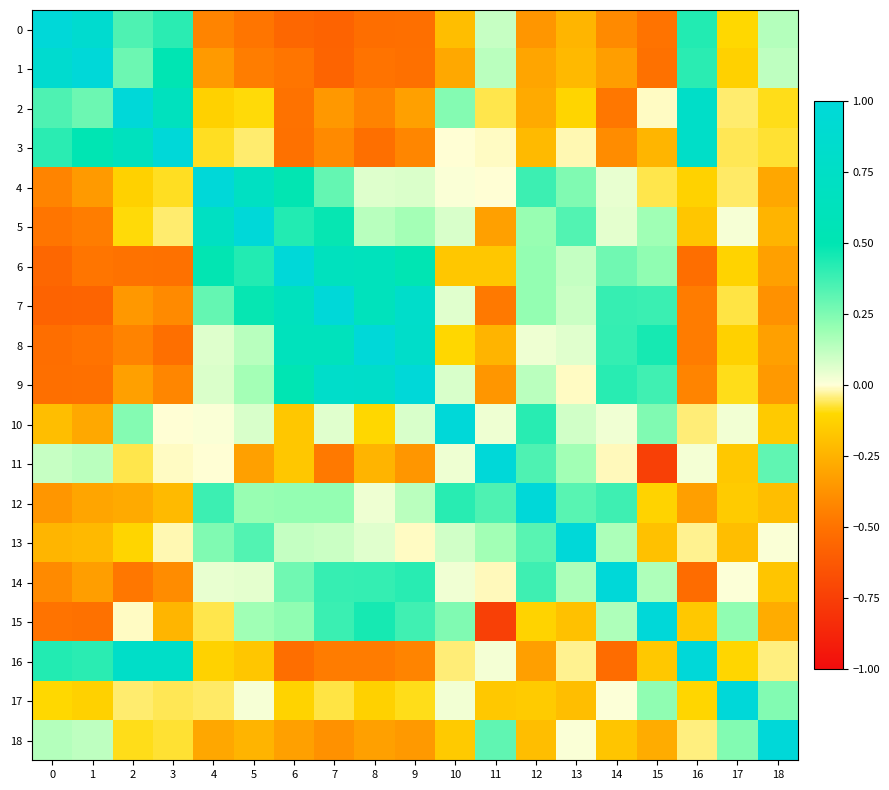

Reading left to right, transcribe all the data shown in this chart.

0: 0=1.0	1=0.9	2=0.3	3=0.4	4=-0.4	5=-0.5	6=-0.6	7=-0.6	8=-0.5	9=-0.5	10=-0.2	11=0.1	12=-0.4	13=-0.2	14=-0.4	15=-0.5	16=0.4	17=-0.1	18=0.1
1: 0=0.9	1=1.0	2=0.3	3=0.5	4=-0.3	5=-0.5	6=-0.5	7=-0.6	8=-0.5	9=-0.5	10=-0.3	11=0.1	12=-0.3	13=-0.2	14=-0.3	15=-0.5	16=0.4	17=-0.1	18=0.1
2: 0=0.3	1=0.3	2=1.0	3=0.7	4=-0.1	5=-0.1	6=-0.5	7=-0.4	8=-0.4	9=-0.3	10=0.2	11=-0.1	12=-0.3	13=-0.1	14=-0.5	15=-0.0	16=0.8	17=-0.0	18=-0.1
3: 0=0.4	1=0.5	2=0.7	3=1.0	4=-0.1	5=-0.0	6=-0.5	7=-0.4	8=-0.5	9=-0.4	10=-0.0	11=-0.0	12=-0.2	13=-0.0	14=-0.4	15=-0.2	16=0.8	17=-0.1	18=-0.1
4: 0=-0.4	1=-0.3	2=-0.1	3=-0.1	4=1.0	5=0.7	6=0.5	7=0.3	8=0.1	9=0.1	10=0.0	11=-0.0	12=0.4	13=0.2	14=0.0	15=-0.1	16=-0.1	17=-0.1	18=-0.3
5: 0=-0.5	1=-0.5	2=-0.1	3=-0.0	4=0.7	5=1.0	6=0.4	7=0.5	8=0.1	9=0.2	10=0.1	11=-0.3	12=0.2	13=0.3	14=0.1	15=0.2	16=-0.2	17=0.0	18=-0.2
6: 0=-0.6	1=-0.5	2=-0.5	3=-0.5	4=0.5	5=0.4	6=1.0	7=0.7	8=0.6	9=0.5	10=-0.2	11=-0.2	12=0.2	13=0.1	14=0.3	15=0.2	16=-0.5	17=-0.1	18=-0.3
7: 0=-0.6	1=-0.6	2=-0.4	3=-0.4	4=0.3	5=0.5	6=0.7	7=1.0	8=0.6	9=0.8	10=0.1	11=-0.5	12=0.2	13=0.1	14=0.4	15=0.4	16=-0.5	17=-0.1	18=-0.4
8: 0=-0.5	1=-0.5	2=-0.4	3=-0.5	4=0.1	5=0.1	6=0.6	7=0.6	8=1.0	9=0.8	10=-0.1	11=-0.2	12=0.0	13=0.1	14=0.4	15=0.5	16=-0.5	17=-0.1	18=-0.3
9: 0=-0.5	1=-0.5	2=-0.3	3=-0.4	4=0.1	5=0.2	6=0.5	7=0.8	8=0.8	9=1.0	10=0.1	11=-0.4	12=0.1	13=-0.0	14=0.4	15=0.4	16=-0.4	17=-0.1	18=-0.3
10: 0=-0.2	1=-0.3	2=0.2	3=-0.0	4=0.0	5=0.1	6=-0.2	7=0.1	8=-0.1	9=0.1	10=1.0	11=0.0	12=0.4	13=0.1	14=0.0	15=0.2	16=-0.0	17=0.0	18=-0.2
11: 0=0.1	1=0.1	2=-0.1	3=-0.0	4=-0.0	5=-0.3	6=-0.2	7=-0.5	8=-0.2	9=-0.4	10=0.0	11=1.0	12=0.3	13=0.2	14=-0.0	15=-0.7	16=0.0	17=-0.2	18=0.3
12: 0=-0.4	1=-0.3	2=-0.3	3=-0.2	4=0.4	5=0.2	6=0.2	7=0.2	8=0.0	9=0.1	10=0.4	11=0.3	12=1.0	13=0.3	14=0.4	15=-0.1	16=-0.3	17=-0.2	18=-0.2
13: 0=-0.2	1=-0.2	2=-0.1	3=-0.0	4=0.2	5=0.3	6=0.1	7=0.1	8=0.1	9=-0.0	10=0.1	11=0.2	12=0.3	13=1.0	14=0.2	15=-0.2	16=-0.0	17=-0.2	18=0.0
14: 0=-0.4	1=-0.3	2=-0.5	3=-0.4	4=0.0	5=0.1	6=0.3	7=0.4	8=0.4	9=0.4	10=0.0	11=-0.0	12=0.4	13=0.2	14=1.0	15=0.2	16=-0.5	17=0.0	18=-0.2
15: 0=-0.5	1=-0.5	2=-0.0	3=-0.2	4=-0.1	5=0.2	6=0.2	7=0.4	8=0.5	9=0.4	10=0.2	11=-0.7	12=-0.1	13=-0.2	14=0.2	15=1.0	16=-0.2	17=0.2	18=-0.3
16: 0=0.4	1=0.4	2=0.8	3=0.8	4=-0.1	5=-0.2	6=-0.5	7=-0.5	8=-0.5	9=-0.4	10=-0.0	11=0.0	12=-0.3	13=-0.0	14=-0.5	15=-0.2	16=1.0	17=-0.1	18=-0.0
17: 0=-0.1	1=-0.1	2=-0.0	3=-0.1	4=-0.1	5=0.0	6=-0.1	7=-0.1	8=-0.1	9=-0.1	10=0.0	11=-0.2	12=-0.2	13=-0.2	14=0.0	15=0.2	16=-0.1	17=1.0	18=0.2
18: 0=0.1	1=0.1	2=-0.1	3=-0.1	4=-0.3	5=-0.2	6=-0.3	7=-0.4	8=-0.3	9=-0.3	10=-0.2	11=0.3	12=-0.2	13=0.0	14=-0.2	15=-0.3	16=-0.0	17=0.2	18=1.0